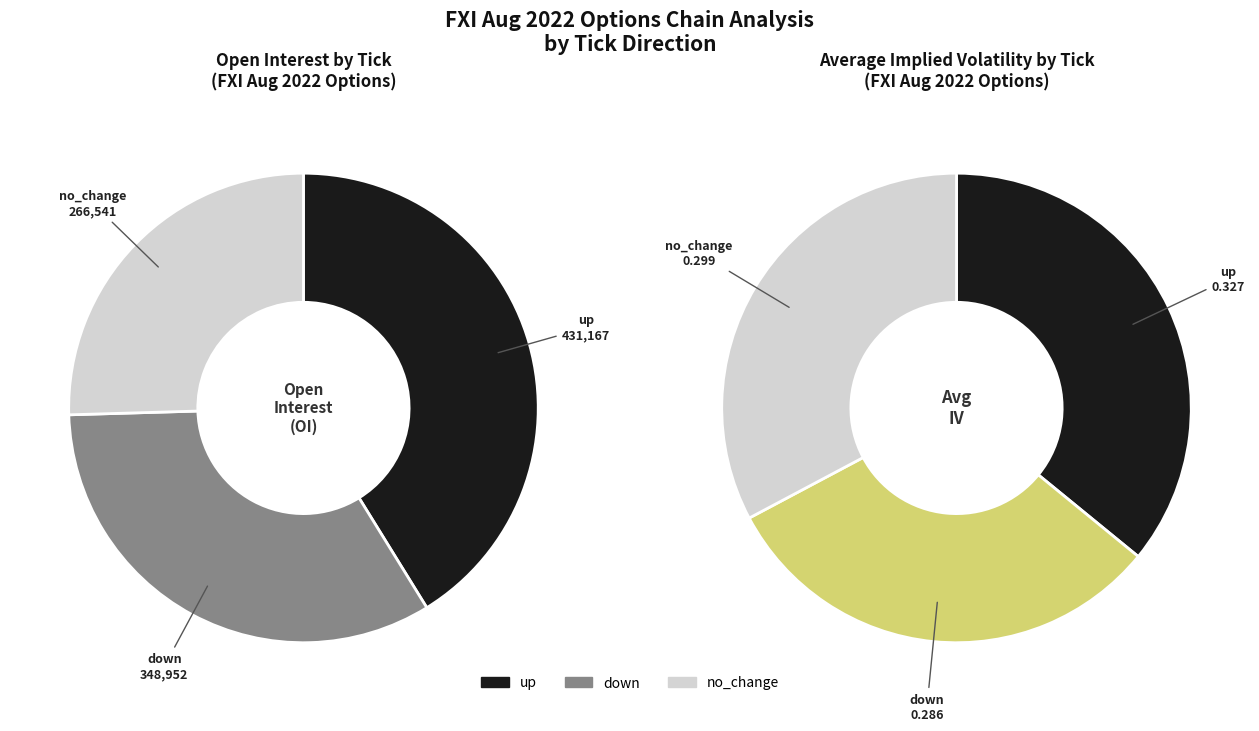

Is the sum of no_change and down greater than half?

Yes